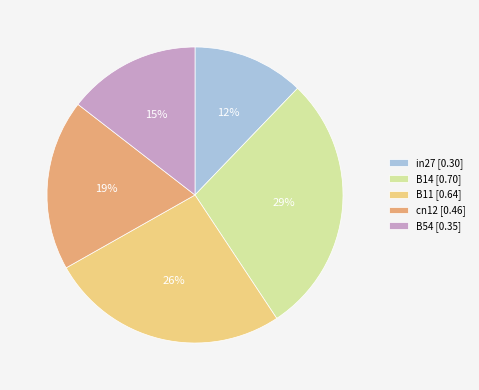

Which has a higher value, B11 [0.64] or B14 [0.70]?

B14 [0.70]